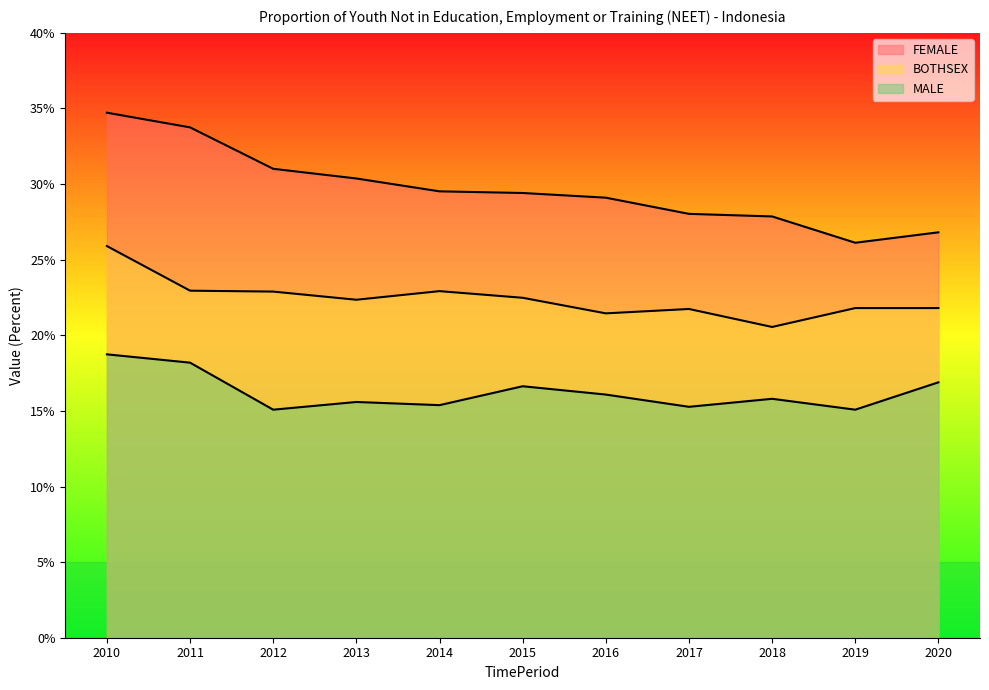

In FEMALE, how many points are lower than both neighbors (excluding endpoints)?

1